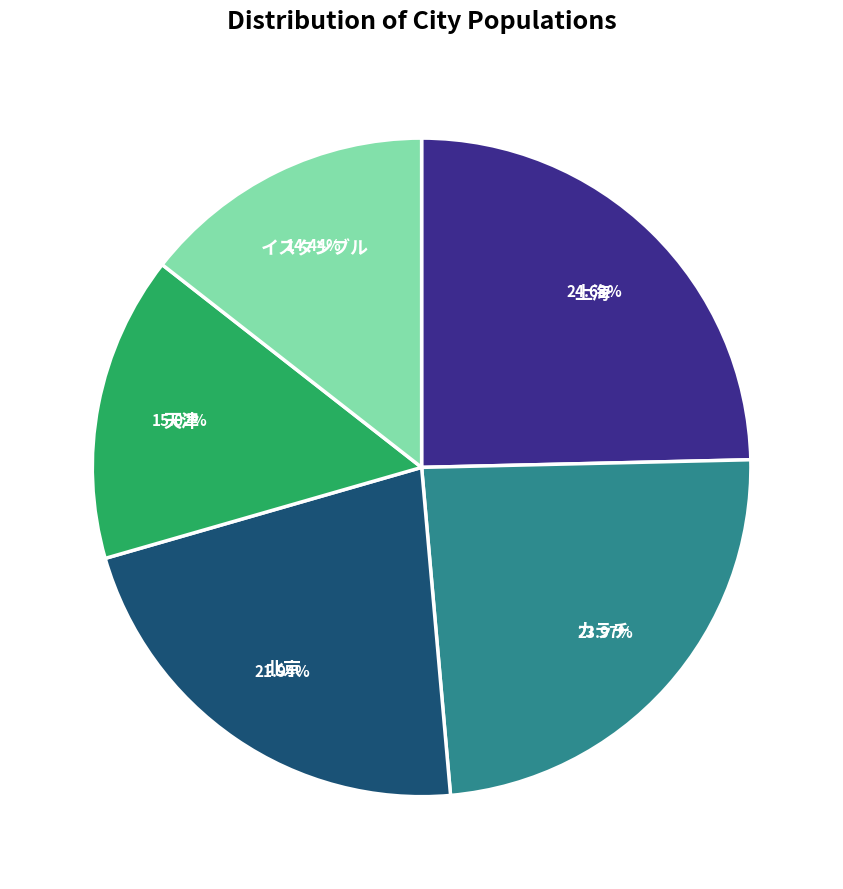

Is there a majority slice in this chart?

No